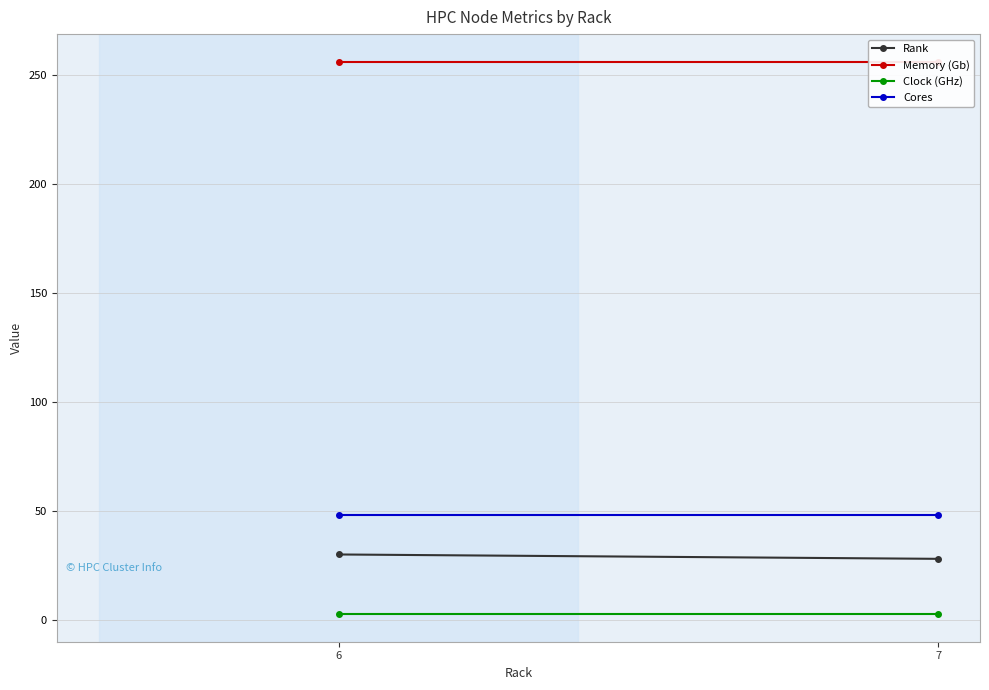

The Cores series shows 48.0 at 6. True or false?

True